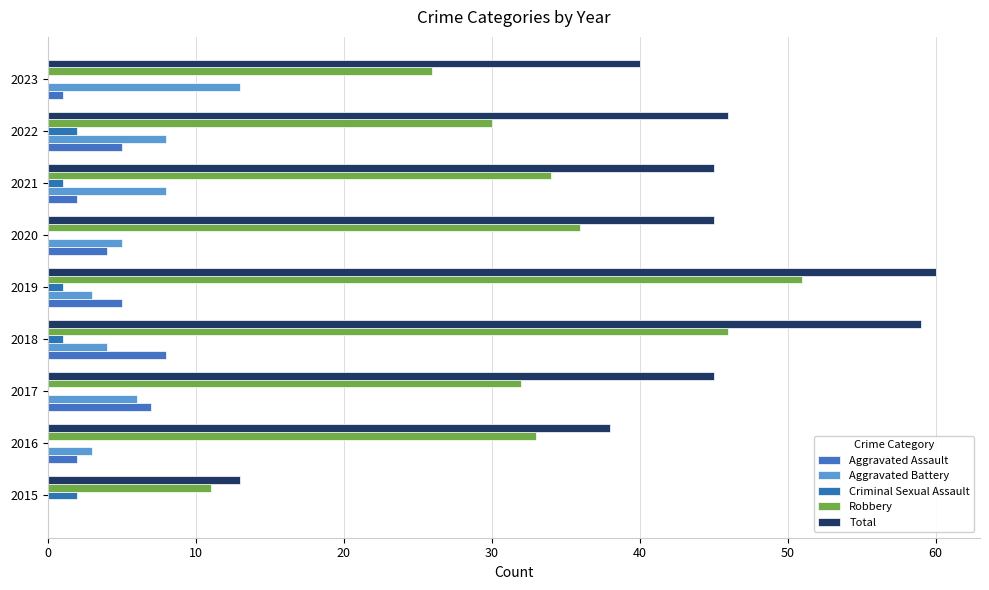

Reading right to left, list all the values displayed in this chart.

Aggravated Assault: 1	5	2	4	5	8	7	2	0
Aggravated Battery: 13	8	8	5	3	4	6	3	0
Criminal Sexual Assault: 0	2	1	0	1	1	0	0	2
Robbery: 26	30	34	36	51	46	32	33	11
Total: 40	46	45	45	60	59	45	38	13